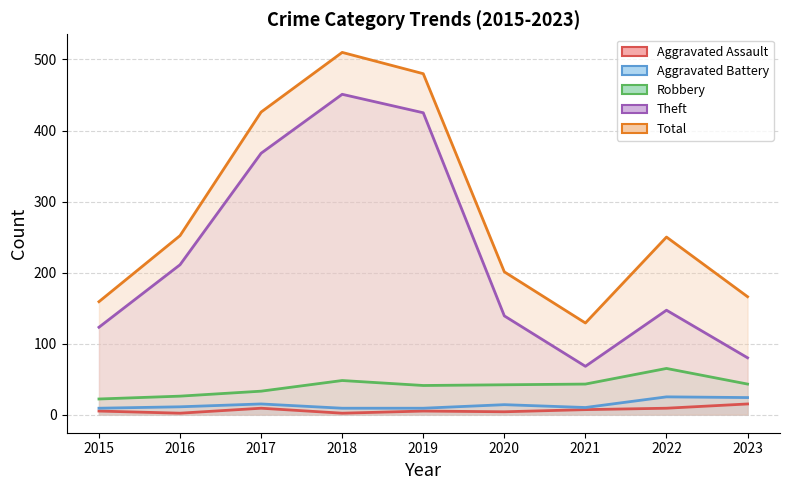

How many data points in Total are above 250?

4